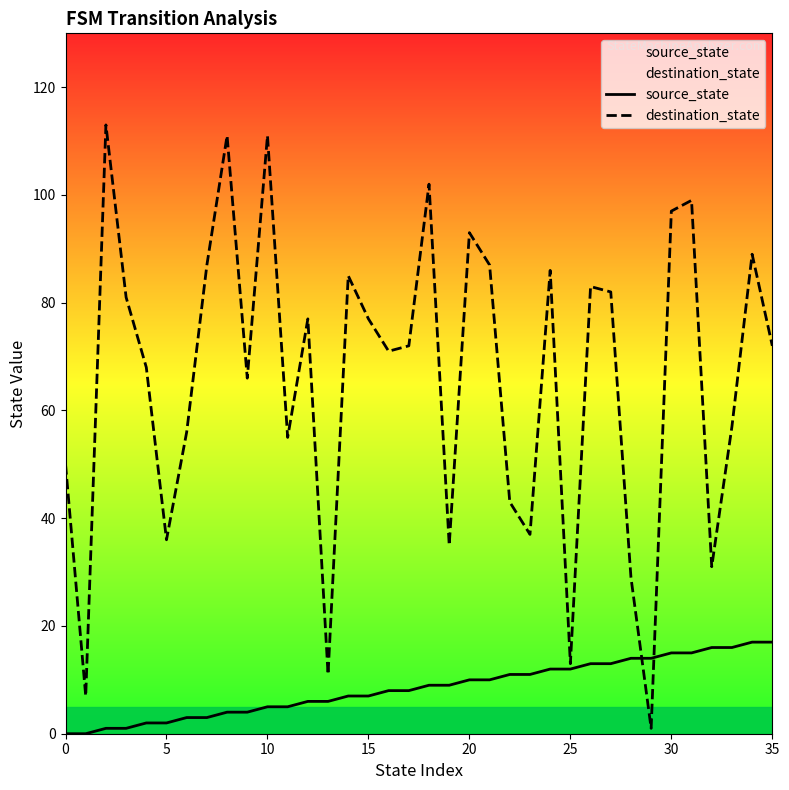

The destination_state series shows 57 at 33. True or false?

True